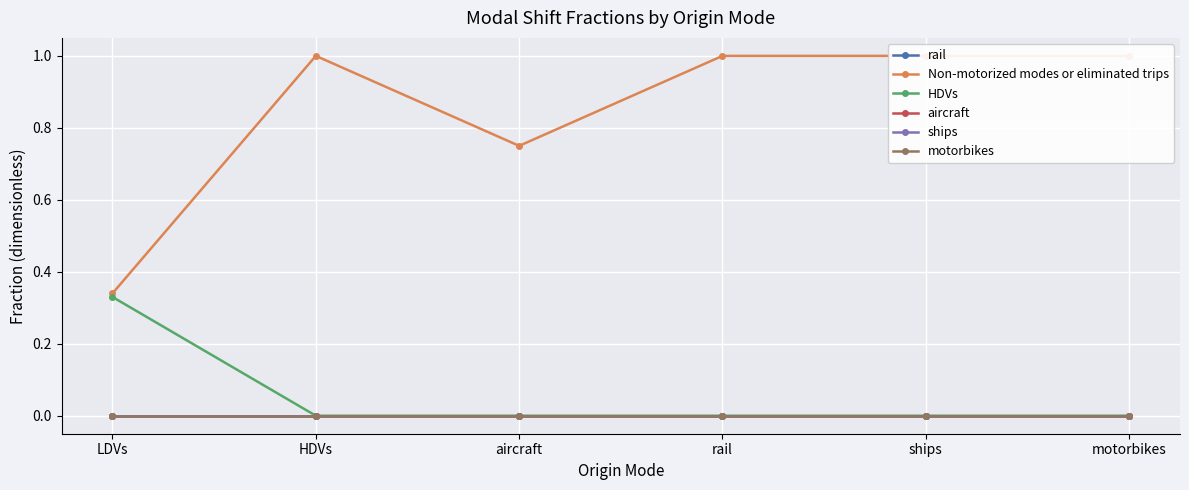

True or false: rail and motorbikes intersect in this chart.

False